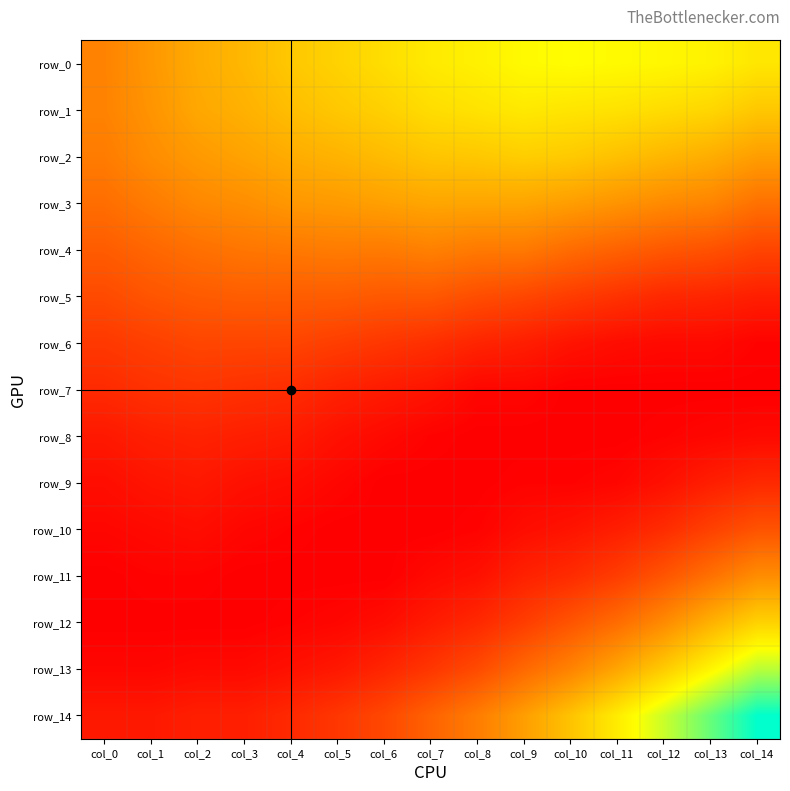

Reading left to right, what are all the values shown in this chart?

row_0: 0.0	0.0	0.0	0.0	0.0	0.1	0.1	0.1	0.1	0.1	0.1	0.1	0.1	0.1	0.1
row_1: 0.0	0.0	0.0	0.0	0.0	0.0	0.1	0.1	0.1	0.1	0.1	0.1	0.1	0.1	0.0
row_2: 0.0	0.0	0.0	0.0	0.0	0.0	0.0	0.0	0.0	0.0	0.0	0.0	0.0	0.0	0.0
row_3: 0.0	0.0	0.0	0.0	0.0	0.0	0.0	0.0	0.0	0.0	0.0	0.0	0.0	0.0	0.0
row_4: 0.0	0.0	0.0	0.0	0.0	0.0	0.0	0.0	0.0	0.0	0.0	0.0	0.0	0.0	0.0
row_5: 0.0	0.0	0.0	0.0	0.0	0.0	0.0	0.0	0.0	0.0	0.0	0.0	0.0	0.0	0.0
row_6: 0.0	0.0	0.0	0.0	0.0	0.0	0.0	0.0	0.0	0.0	0.0	0.0	0.0	0.0	0.0
row_7: 0.0	0.0	0.0	0.0	0.0	0.0	0.0	0.0	0.0	0.0	0.0	0.0	0.0	0.0	0.0
row_8: 0.0	0.0	0.0	0.0	0.0	0.0	0.0	0.0	0.0	0.0	0.0	0.0	0.0	0.0	0.0
row_9: 0.0	0.0	0.0	0.0	0.0	0.0	0.0	0.0	0.0	0.0	0.0	0.0	0.0	0.0	0.0
row_10: 0.0	0.0	0.0	0.0	0.0	0.0	0.0	0.0	0.0	0.0	0.0	0.0	0.0	0.0	0.0
row_11: 0.0	0.0	0.0	0.0	0.0	0.0	0.0	0.0	0.0	0.0	0.0	0.0	0.0	0.0	0.0
row_12: 0.0	0.0	0.0	0.0	0.0	0.0	0.0	0.0	0.0	0.0	0.0	0.0	0.0	0.0	0.1
row_13: 0.0	0.0	0.0	0.0	0.0	0.0	0.0	0.0	0.0	0.0	0.0	0.0	0.0	0.1	0.1
row_14: 0.0	0.0	0.0	0.0	0.0	0.0	0.0	0.0	0.0	0.0	0.0	0.1	0.1	0.1	0.1